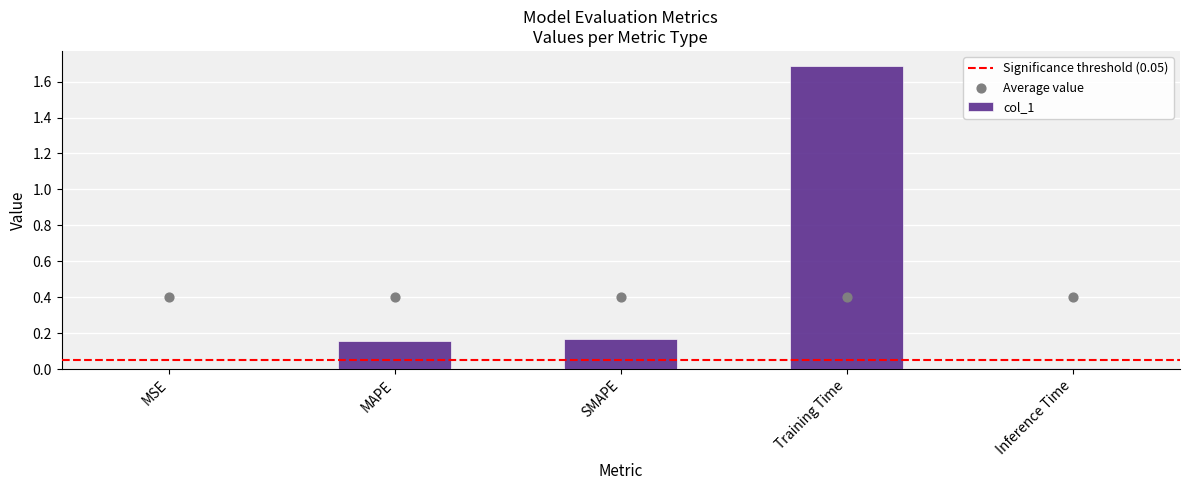

What is the change in value from MSE to Training Time?

+1.7